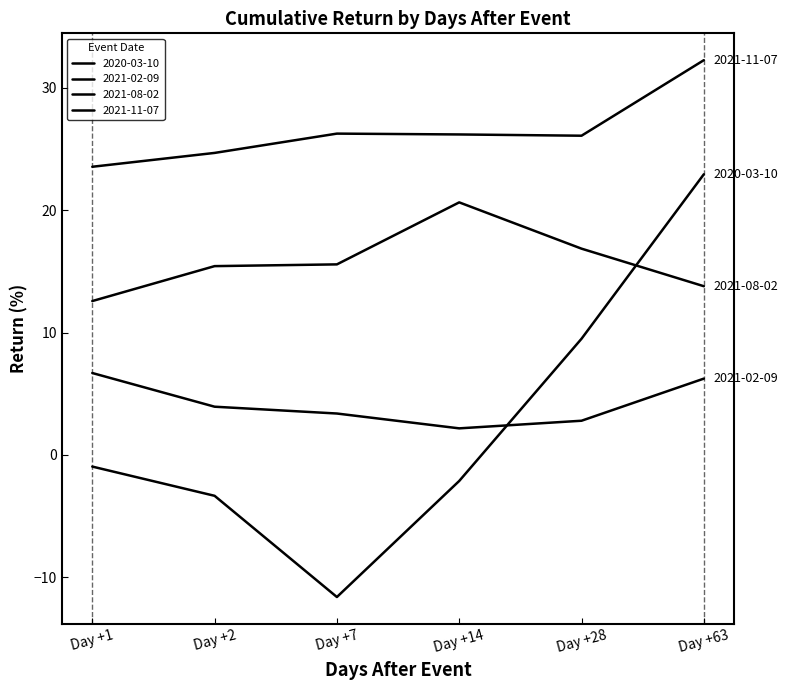

What is the sum of the 2021-08-02 values at Day +28 and Day +63?

30.6